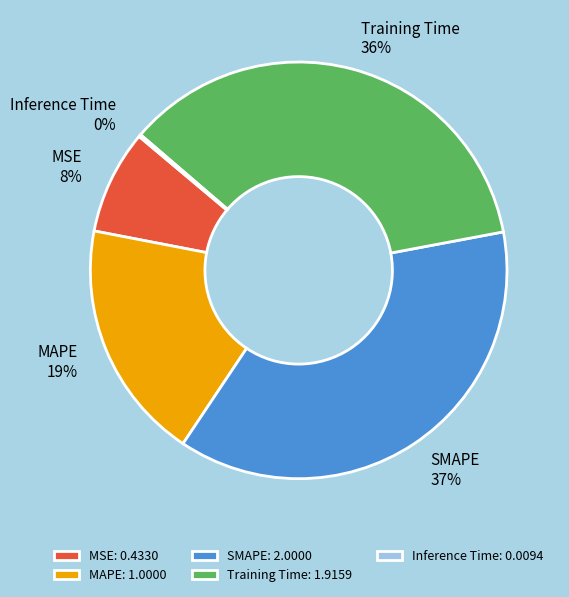

Does MAPE account for over 50% of the chart?

No